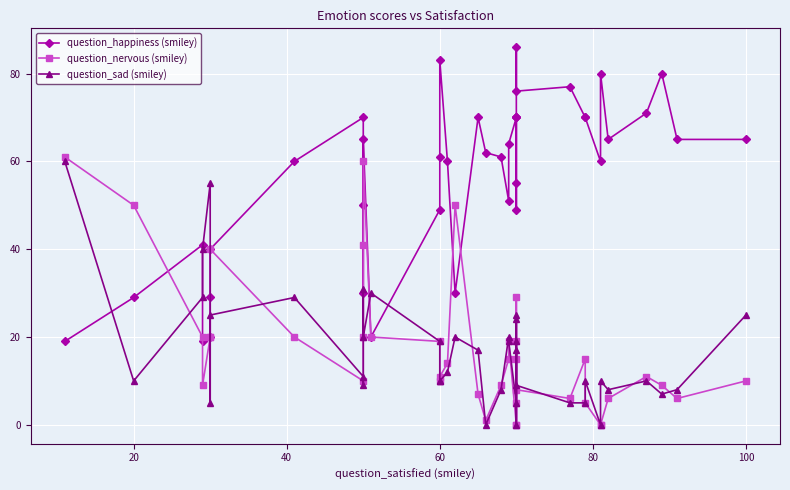

How many values in the question_sad (smiley) series are below 12?

20